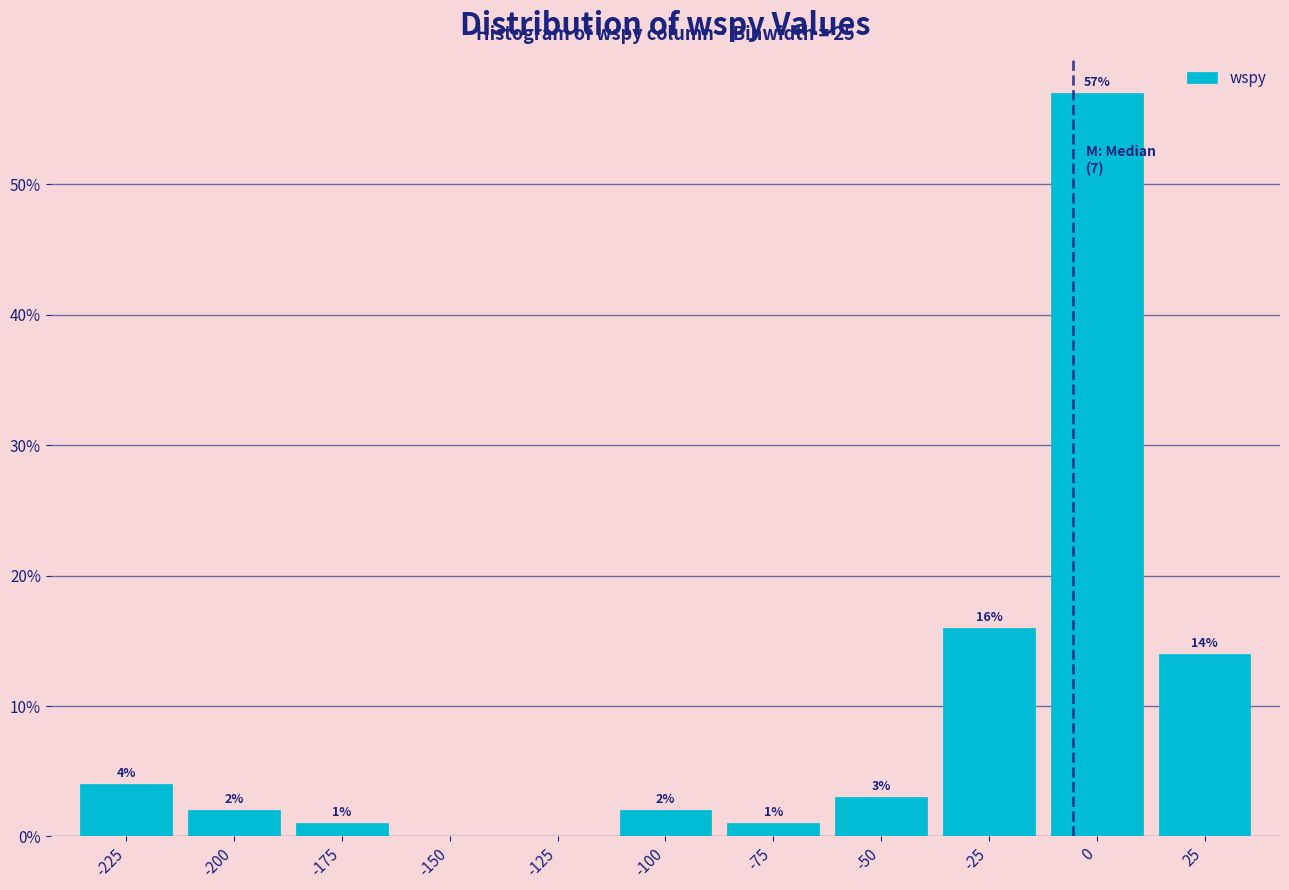

Reading left to right, list all the values displayed in this chart.

-225=4.0	-200=2.0	-175=1.0	-150=0.0	-125=0.0	-100=2.0	-75=1.0	-50=3.0	-25=16.0	0=57.0	25=14.0